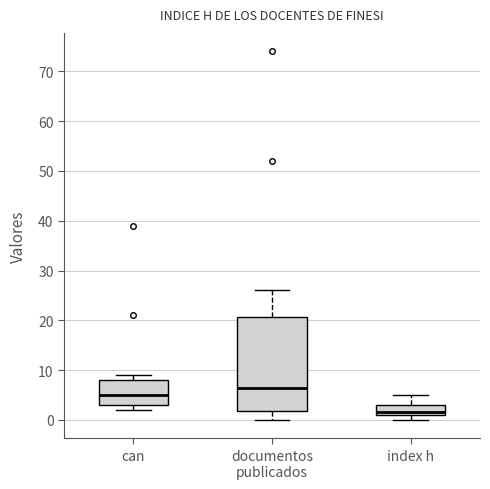

Where does the median line of the box for index h sit on the y-axis? The values are not printed on the chart, so give them approximately, as read against the axis.

2